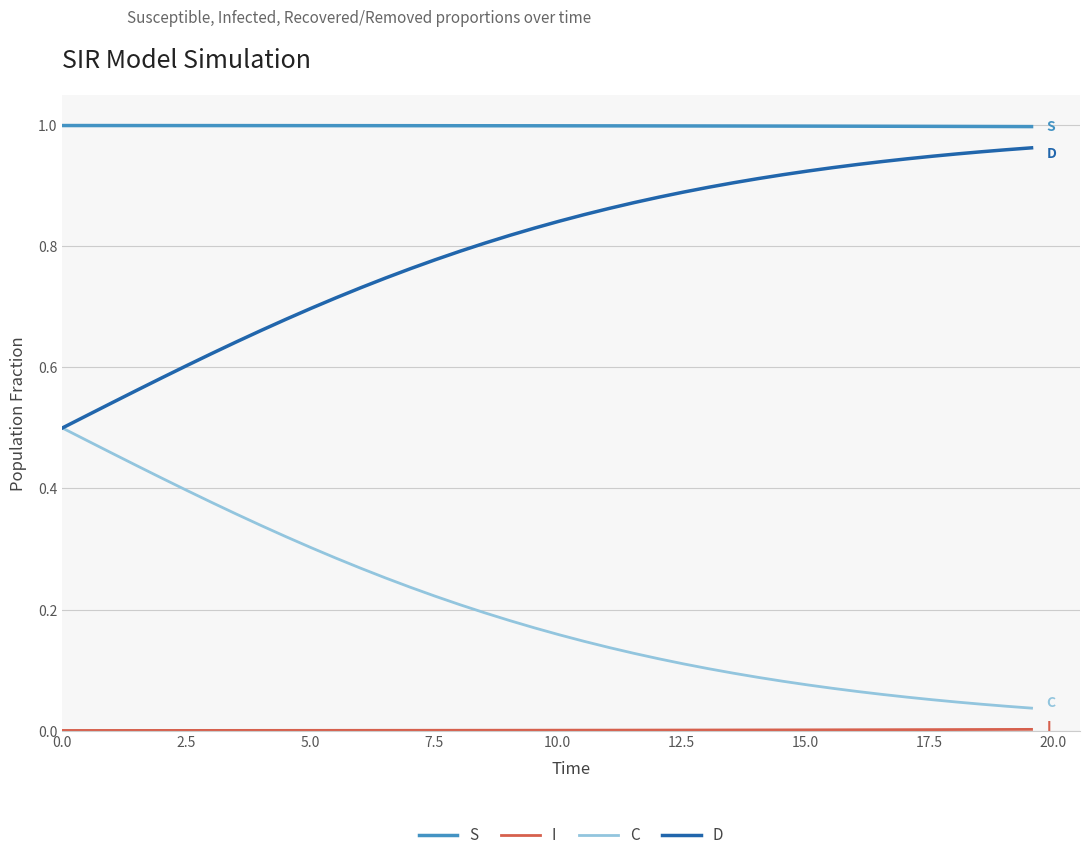

True or false: S and C intersect in this chart.

False